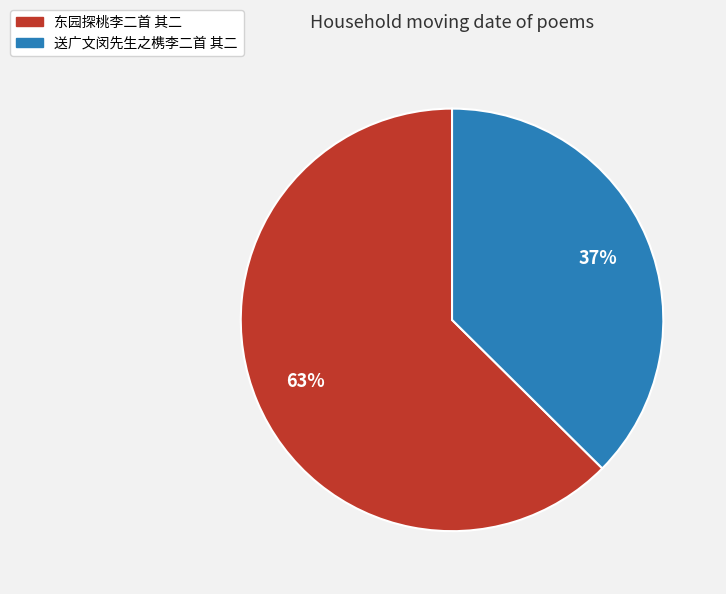

Is the sum of 东园探桃李二首 其二 and 送广文闵先生之槜李二首 其二 greater than half?

Yes